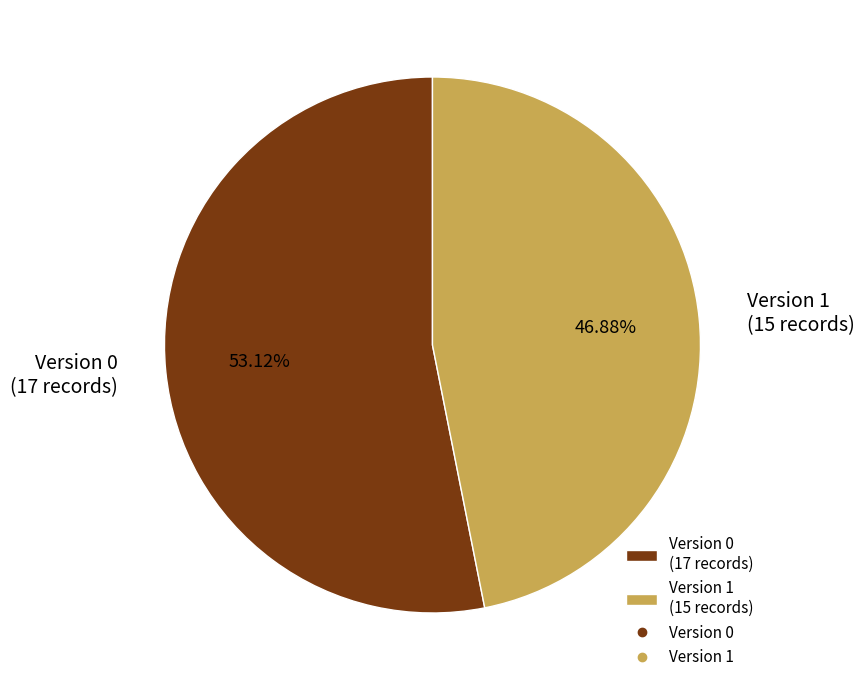

To the nearest percent, what is the combined percentage of Version 1 and Version 0?

100%